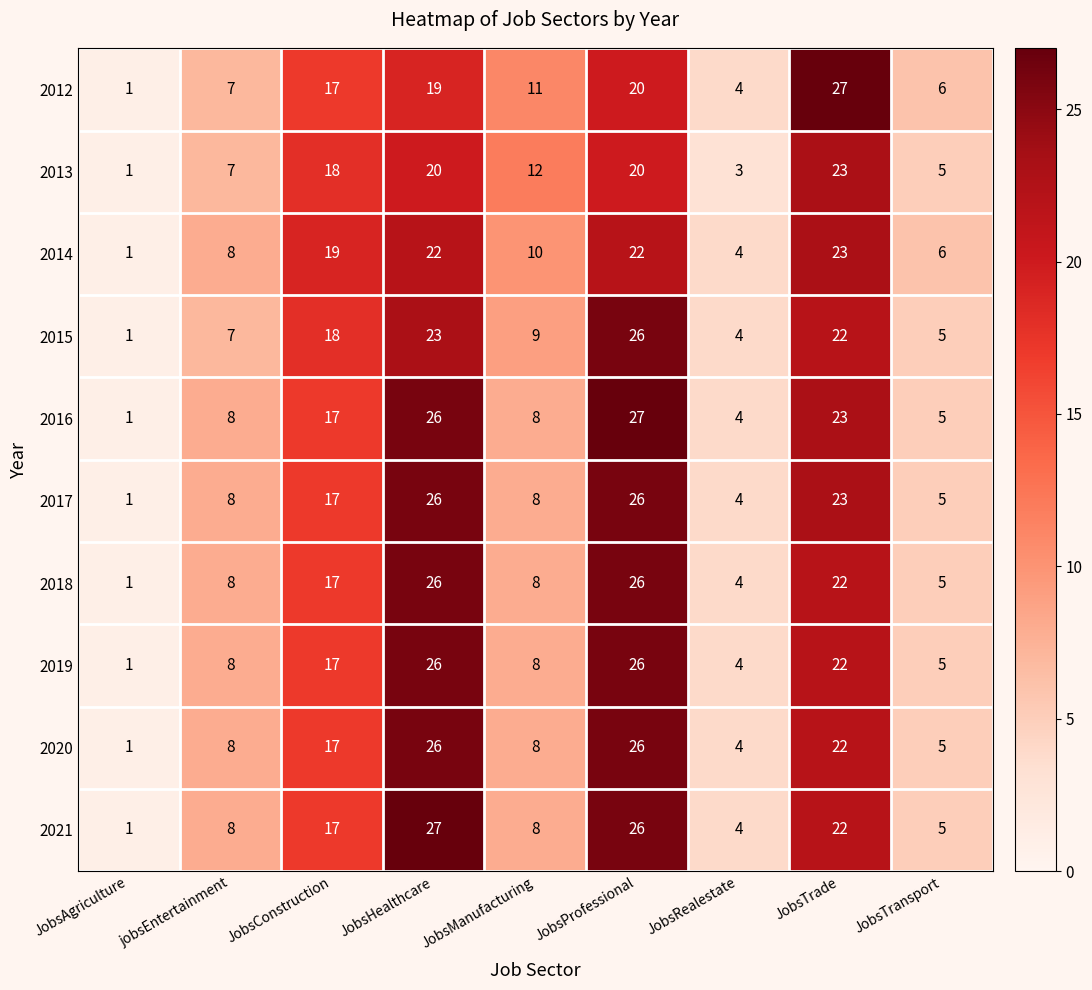

What is the difference between the highest and lowest values at JobsHealthcare?

8